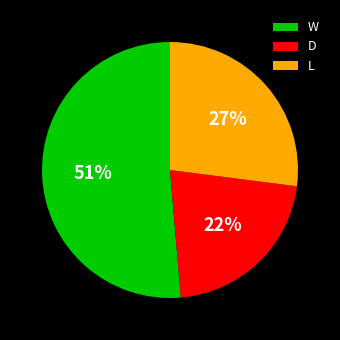

The W slice represents 64% of the pie. True or false?

False